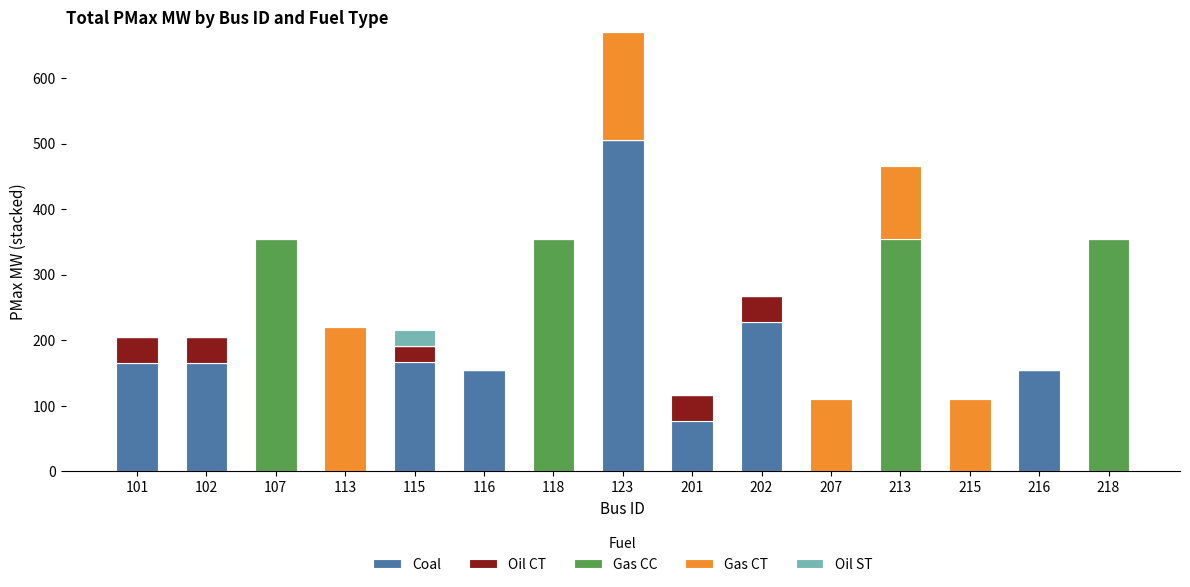

How many series are shown in this chart?

5